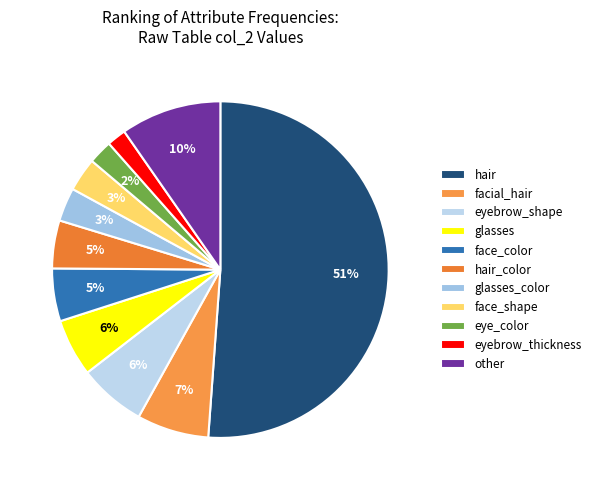

How many segments does this pie chart have?

11